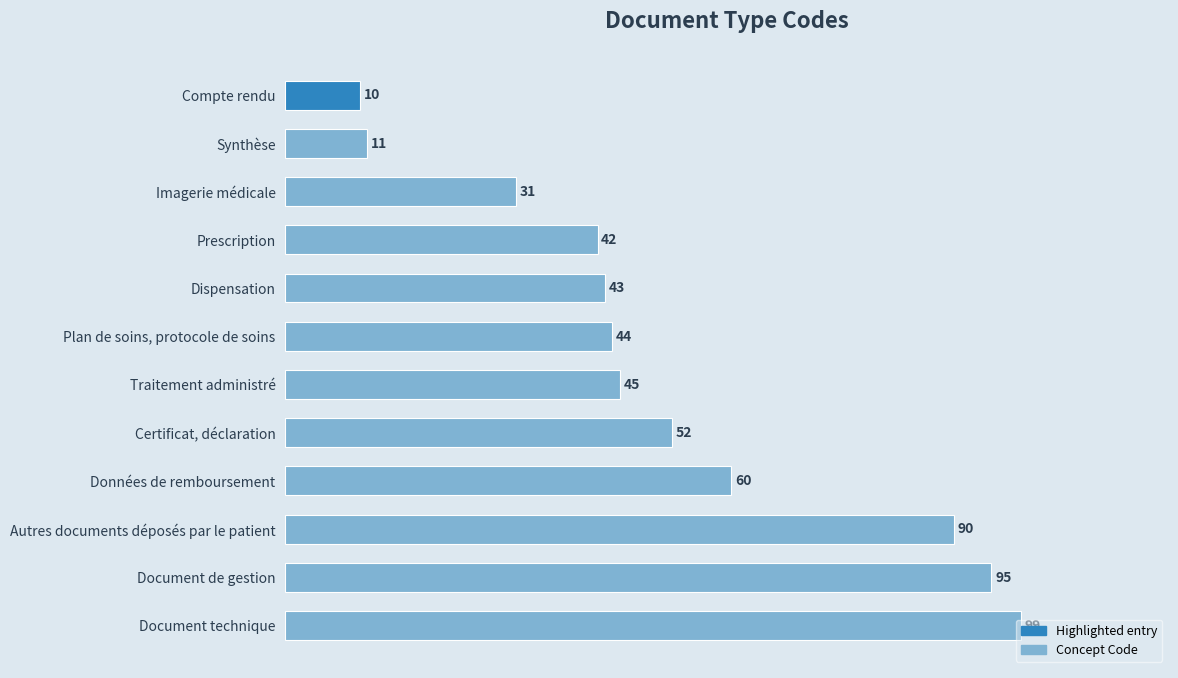

What is the ratio of the value at Plan de soins, protocole de soins to the value at Compte rendu?

4.4